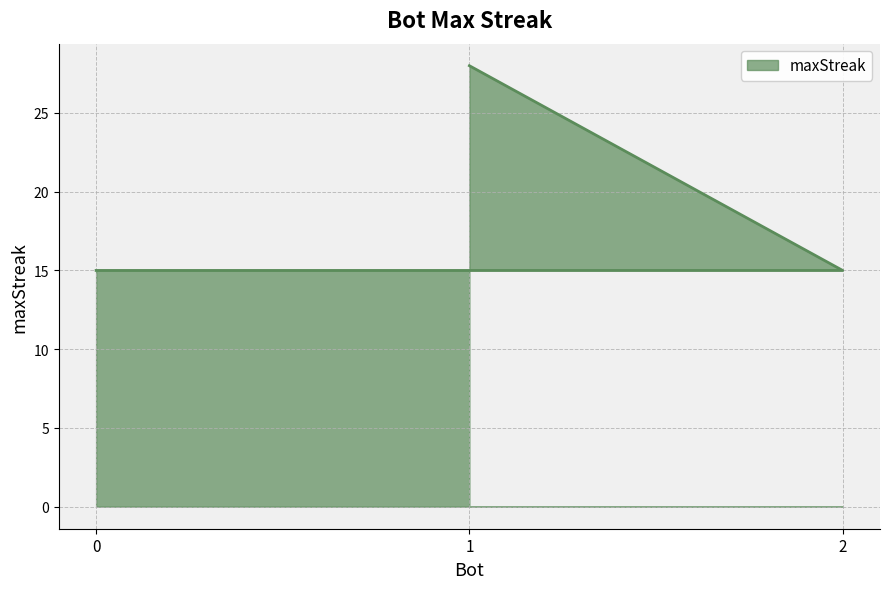

True or false: the data shows 28 at 1.

True